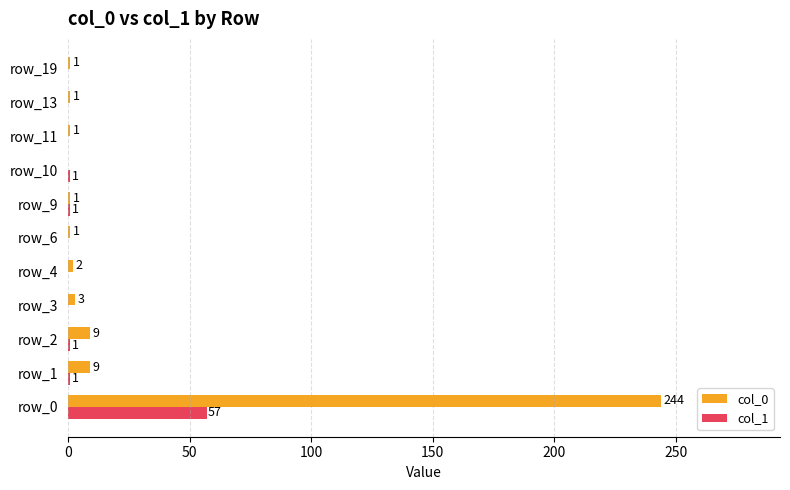

What value does the col_1 series have at row_0, to the nearest 10?

60